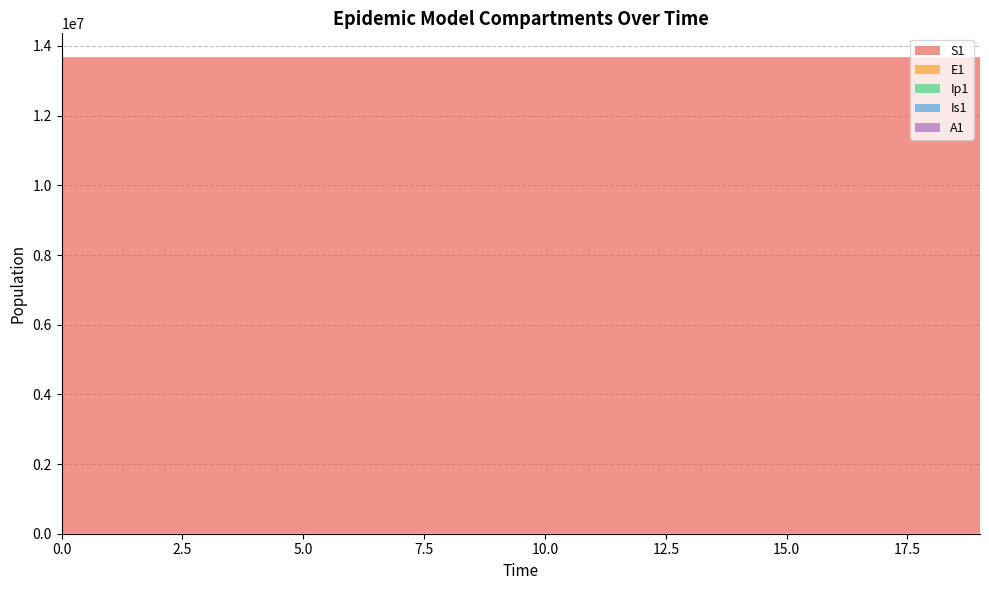

Reading right to left, list all the values displayed in this chart.

S1: 13677445.3	13677731.1	13677939.7	13678091.8	13678202.7	13678283.6	13678342.6	13678385.7	13678417.1	13678440.0	13678456.7	13678468.9	13678477.7	13678484.2	13678489.0	13678492.4	13678495.0	13678496.9	13678498.5	13678500.0
E1: 566.2	413.0	301.2	219.7	160.3	116.9	85.3	62.2	45.4	33.1	24.1	17.6	12.8	9.4	6.8	4.9	3.5	2.4	1.3	0.0
Ip1: 23.5	17.2	12.5	9.1	6.7	4.9	3.5	2.6	1.9	1.4	1.0	0.7	0.5	0.4	0.3	0.2	0.1	0.1	0.0	0.0
Is1: 43.8	31.9	23.3	17.0	12.4	9.1	6.7	4.9	3.6	2.7	2.1	1.6	1.3	1.2	1.1	1.1	1.2	1.3	1.6	2.0
A1: 230.1	167.8	122.4	89.3	65.1	47.5	34.6	25.2	18.3	13.3	9.7	7.0	5.0	3.5	2.4	1.6	1.0	0.5	0.1	0.0